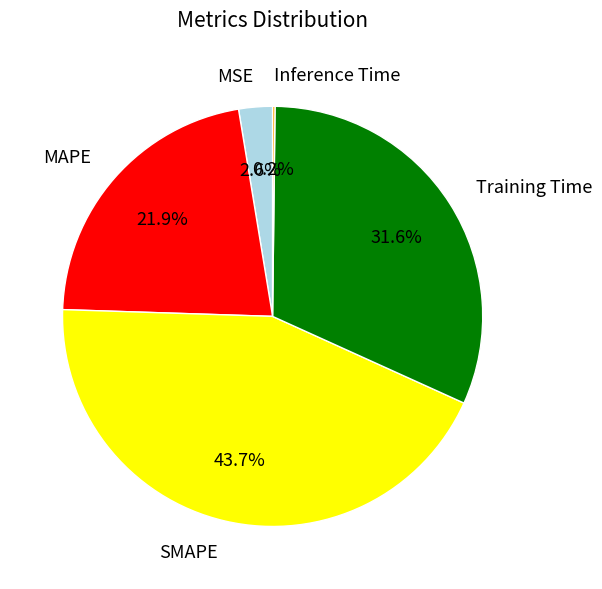

What is the largest slice in the pie chart?

SMAPE